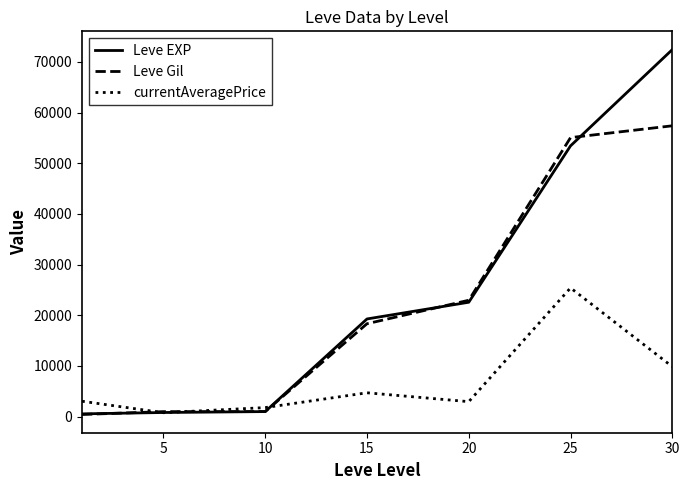

What is the greatest value displayed?

72430.0